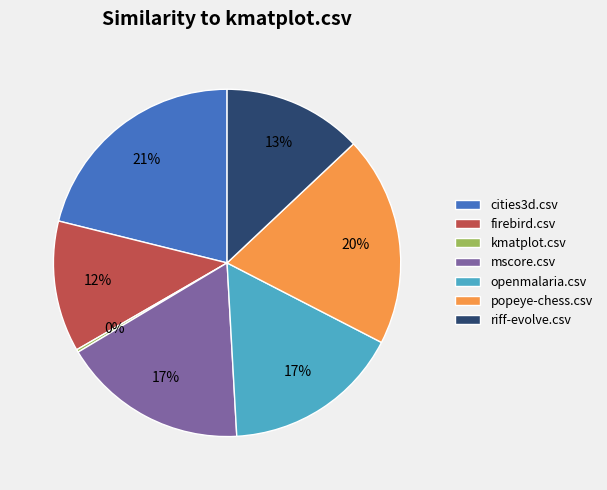

Does any single category account for the majority?

No